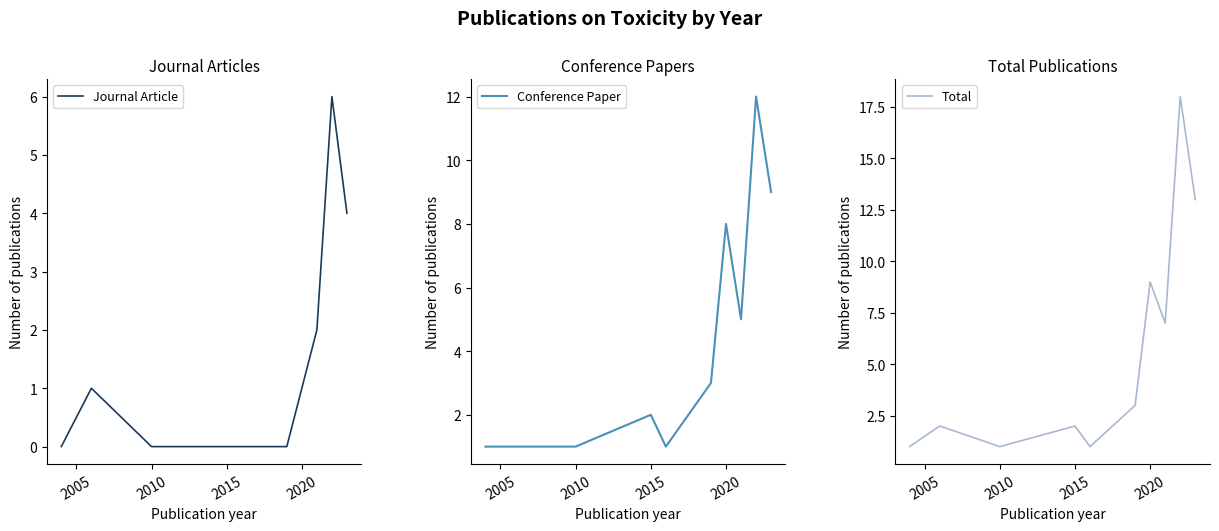

Count the number of categories in the chart.

10